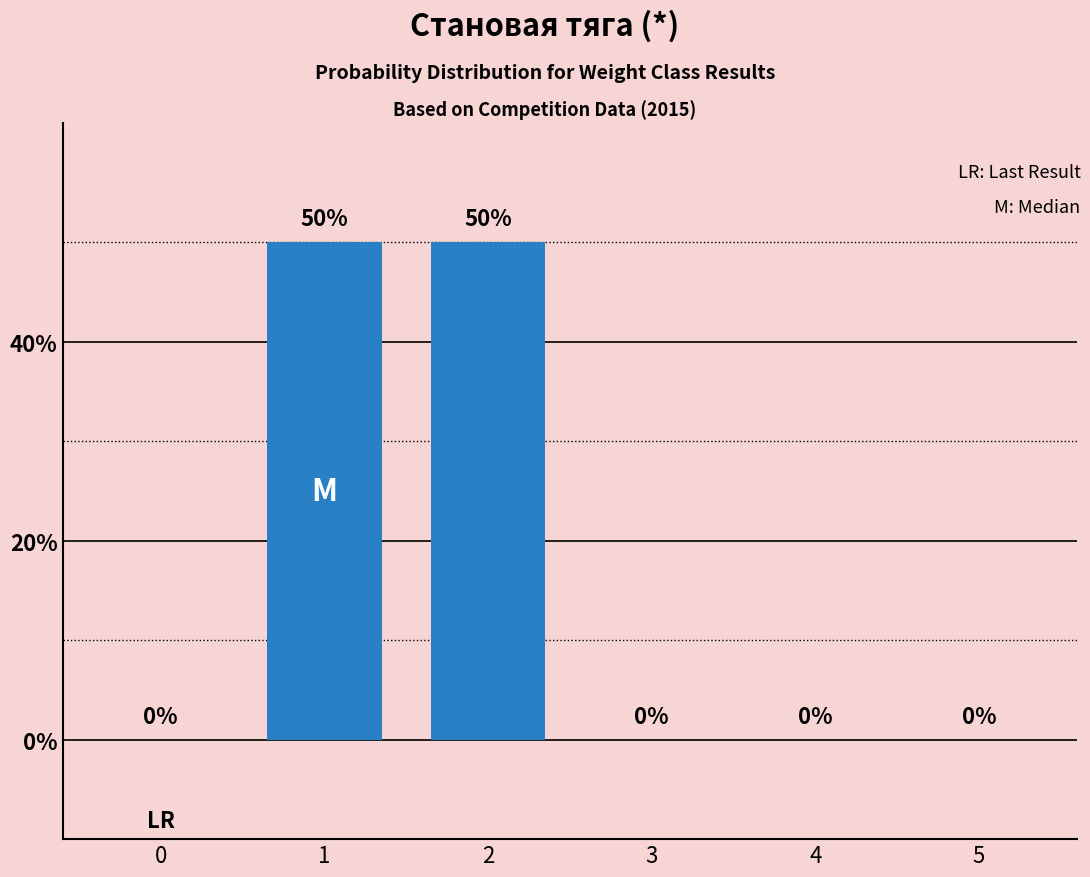

Are the bars grouped side by side (vs. stacked)?

No